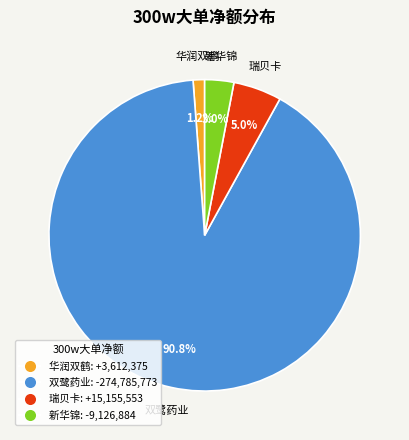

Is there a majority slice in this chart?

Yes